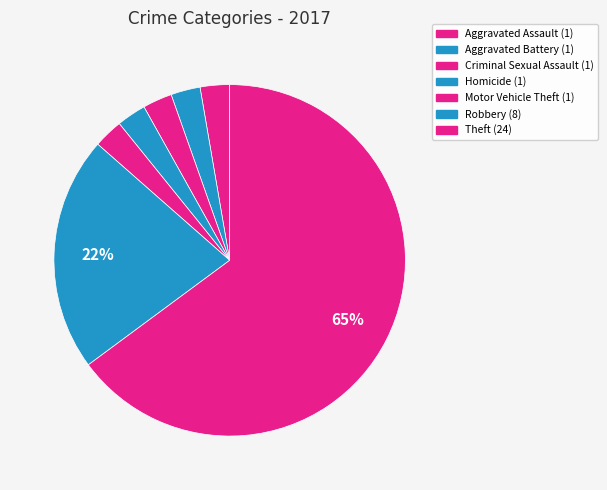

Does any single category account for the majority?

Yes